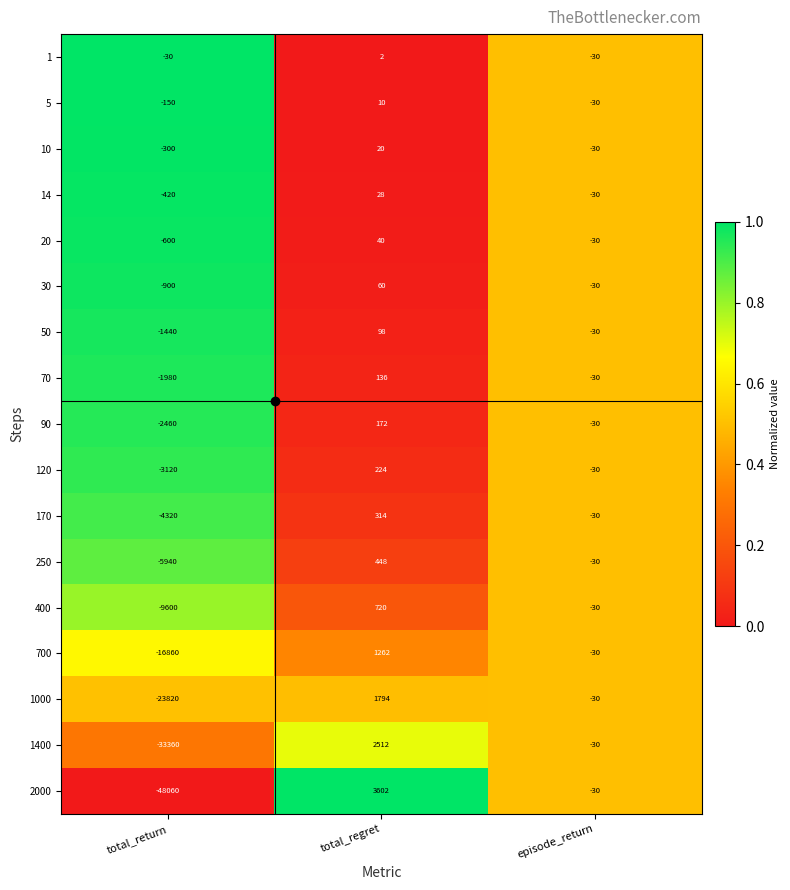

What is the difference between the maximum and second lowest values in the 70 series?

166